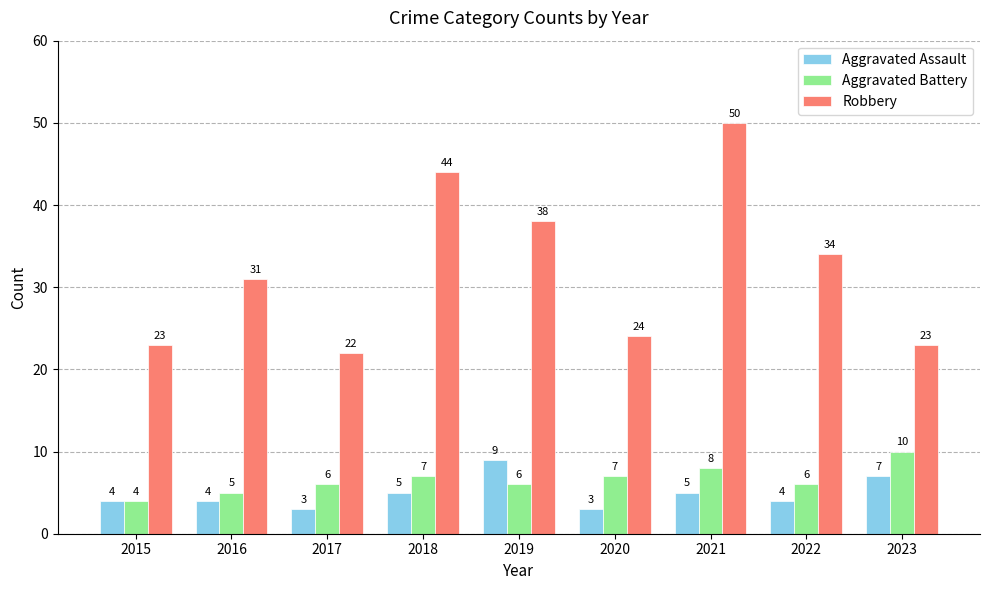

What is the difference between the highest and lowest values at 2022?

30